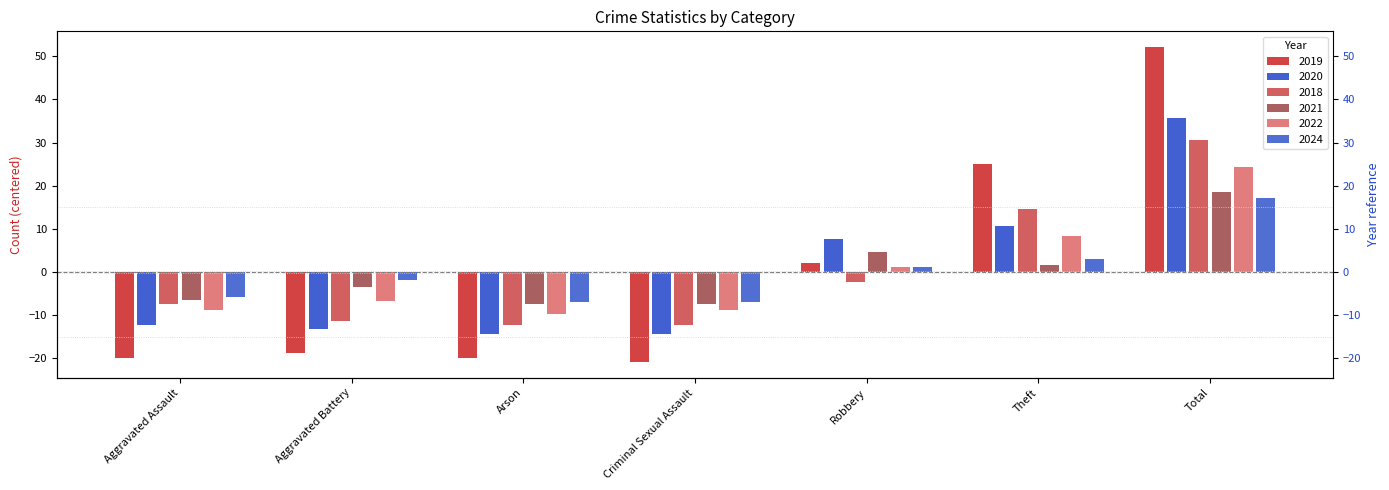

Reading left to right, list all the values displayed in this chart.

2019: -19.9	-18.9	-19.9	-20.9	2.1	25.1	52.1
2020: -12.3	-13.3	-14.3	-14.3	7.7	10.7	35.7
2018: -7.3	-11.3	-12.3	-12.3	-2.3	14.7	30.7
2021: -6.4	-3.4	-7.4	-7.4	4.6	1.6	18.6
2022: -8.7	-6.7	-9.7	-8.7	1.3	8.3	24.3
2024: -5.9	-1.9	-6.9	-6.9	1.1	3.1	17.1